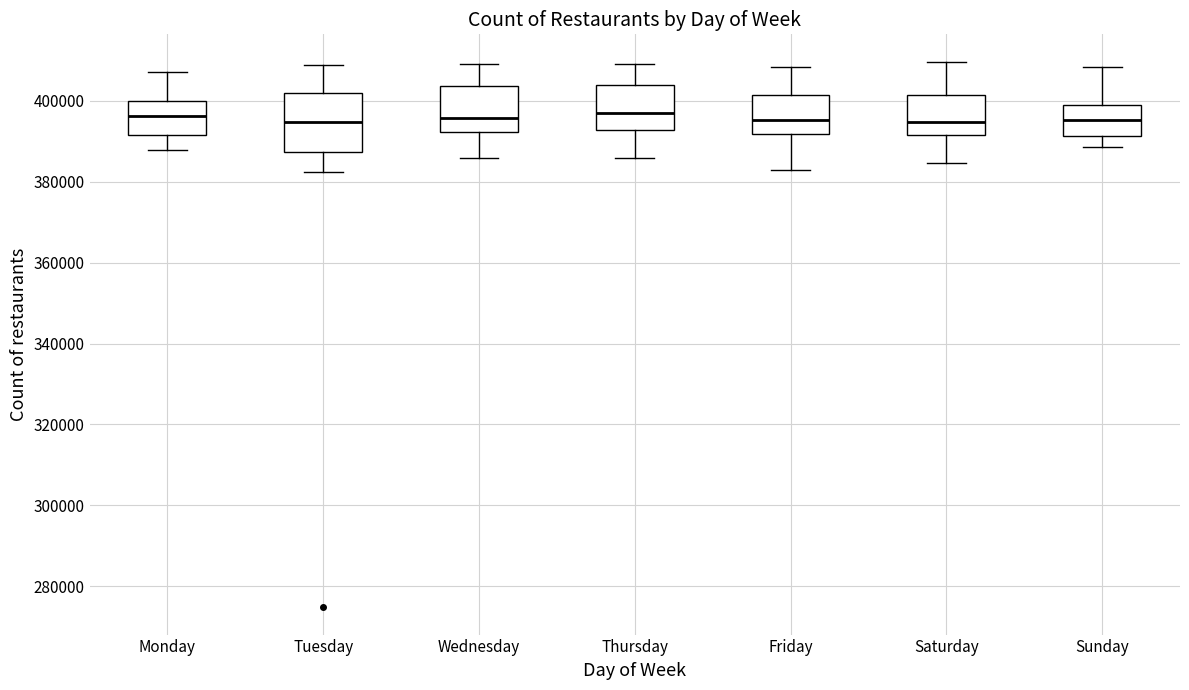

Reading left to right, transcribe this box plot: for each box, give where its median line is, the range the box spans, and where its two whiskers end, as read against the y-axis. The values are not printed on the chart, so give them approximately, as read against the axis.

Monday: median 396000, box 392000 to 400000, whiskers 388000 to 408000
Tuesday: median 394000, box 388000 to 402000, whiskers 382000 to 408000
Wednesday: median 396000, box 392000 to 404000, whiskers 386000 to 410000
Thursday: median 398000, box 392000 to 404000, whiskers 386000 to 410000
Friday: median 396000, box 392000 to 402000, whiskers 382000 to 408000
Saturday: median 394000, box 392000 to 402000, whiskers 384000 to 410000
Sunday: median 396000, box 392000 to 400000, whiskers 388000 to 408000